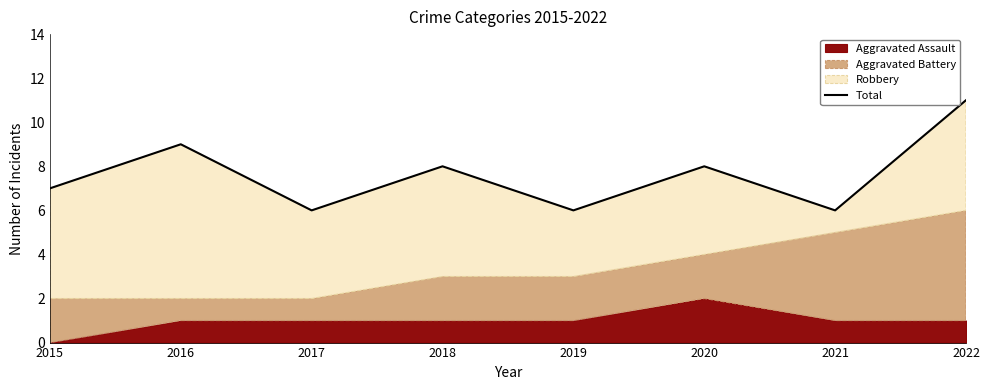

True or false: the data shows 6 at 2019.

True